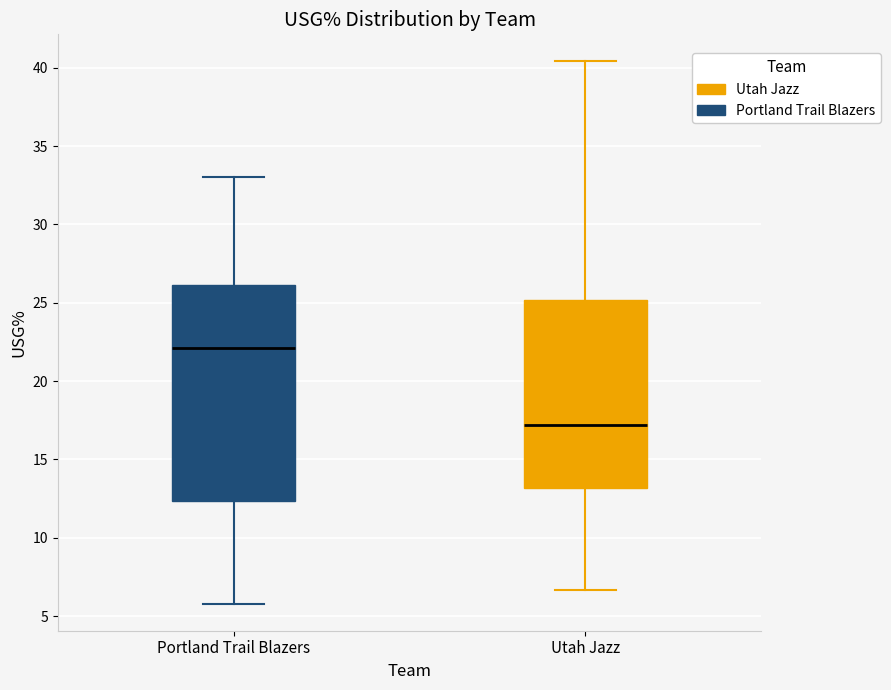

Which box is the tallest, from its lower edge to its upper edge?

Portland Trail Blazers